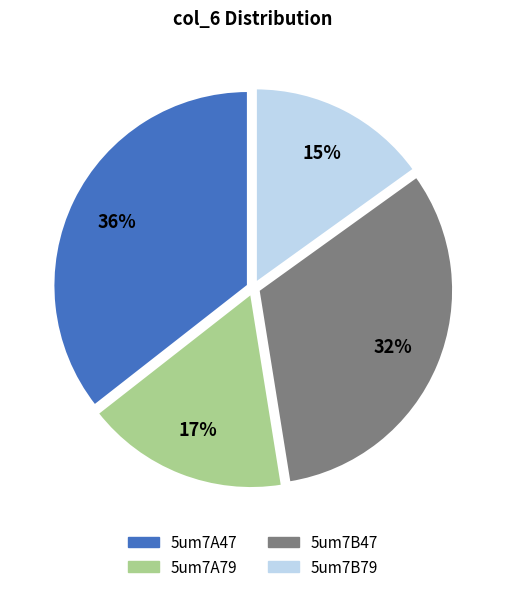

Is it true that 5um7B47 is 32% of the pie?

True